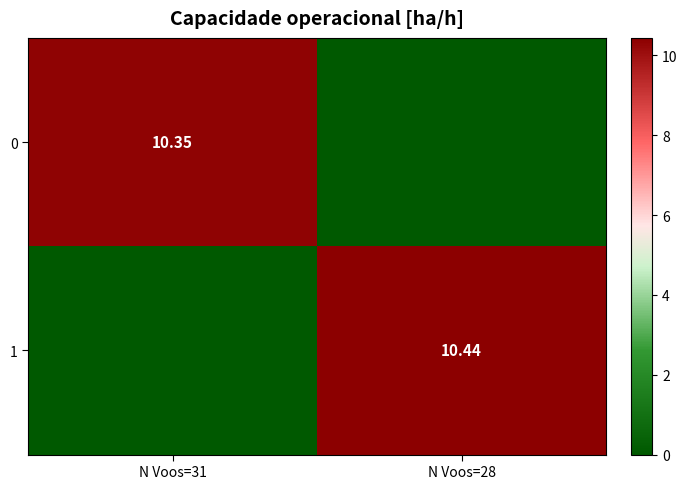

The 1 series shows 18.7 at N Voos=28. True or false?

False